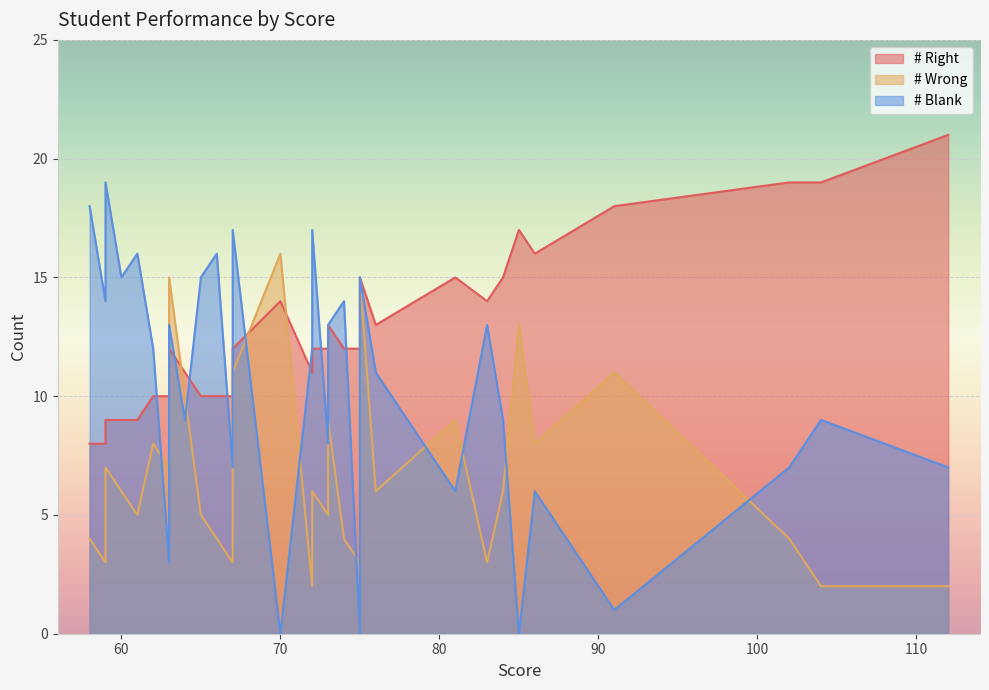

In # Right, how many points are lower than both neighbors (excluding endpoints)?

5